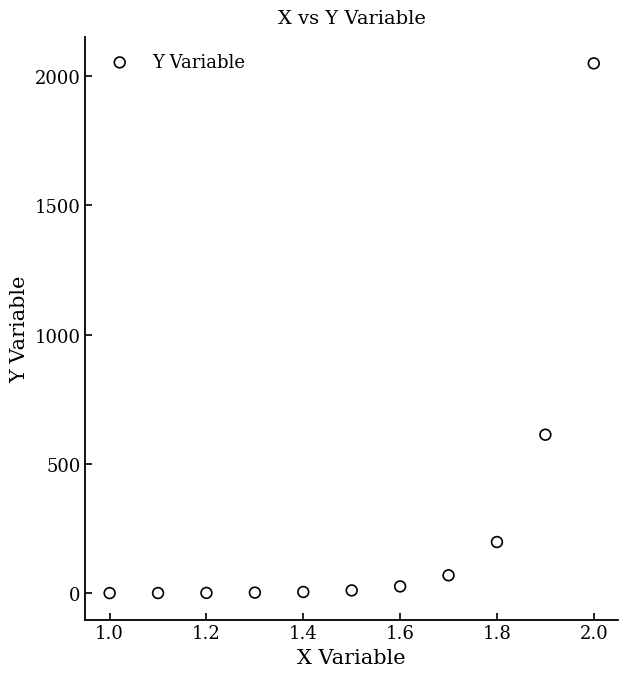

What Y value in the scatter plot is closest to 1024?

613.1